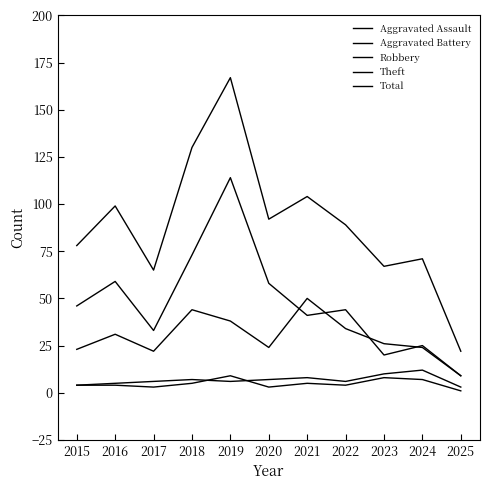

At which category does Theft reach its first local valley?

2017